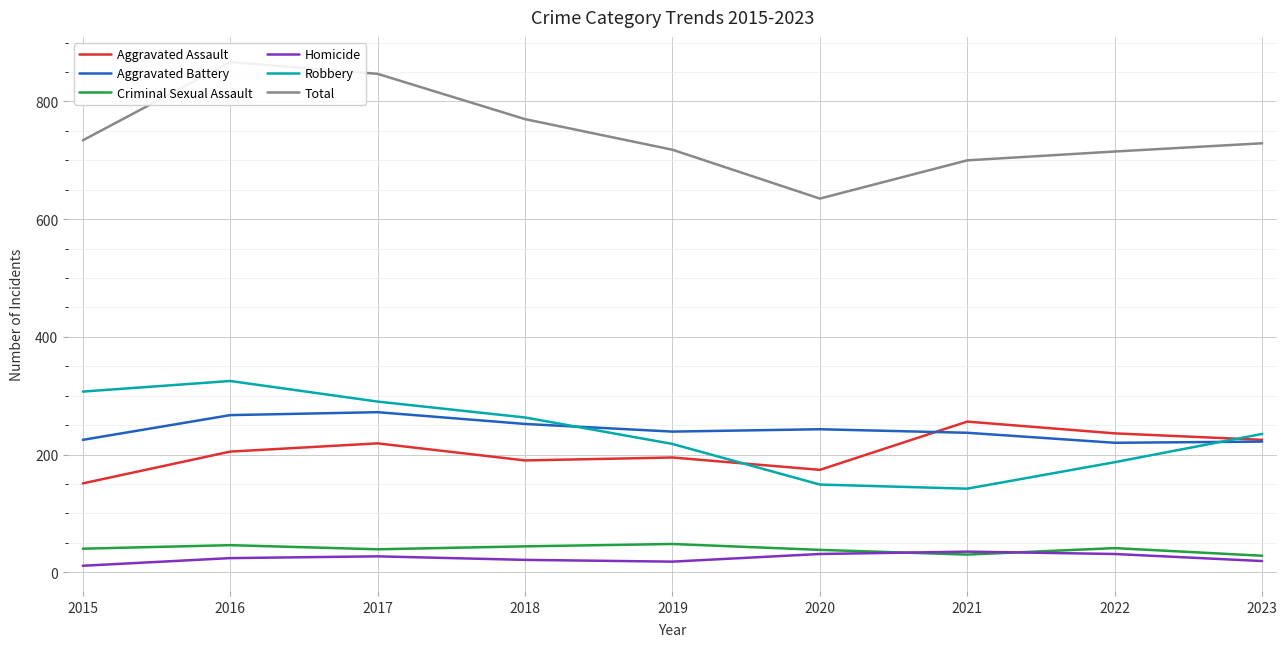

Which series changed the most between 2019 and 2022?

Aggravated Assault